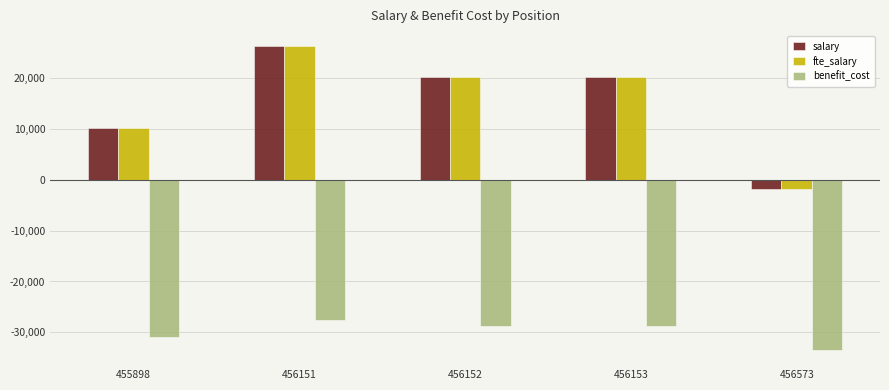

How many groups of bars are there?

5